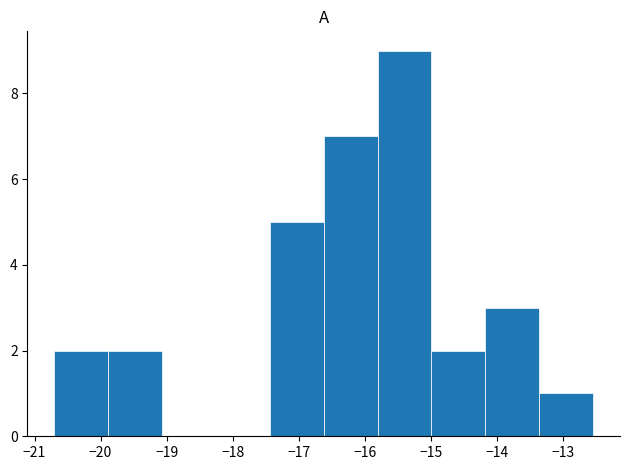

What is the height of the bar covering -16.6 to -15.8 on the x-axis? Neither the bar edges nor the heights are printed on the chart, so give them approximately, as read against the axes.

7